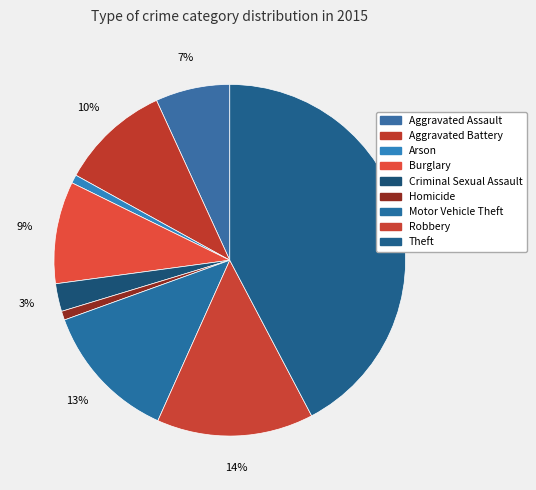

What portion of the pie excludes Arson?

99.2%